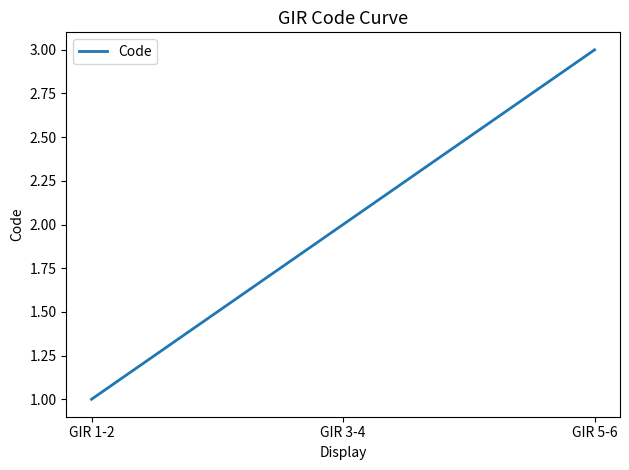

List the labels in order of value, smallest first.

GIR 1-2, GIR 3-4, GIR 5-6